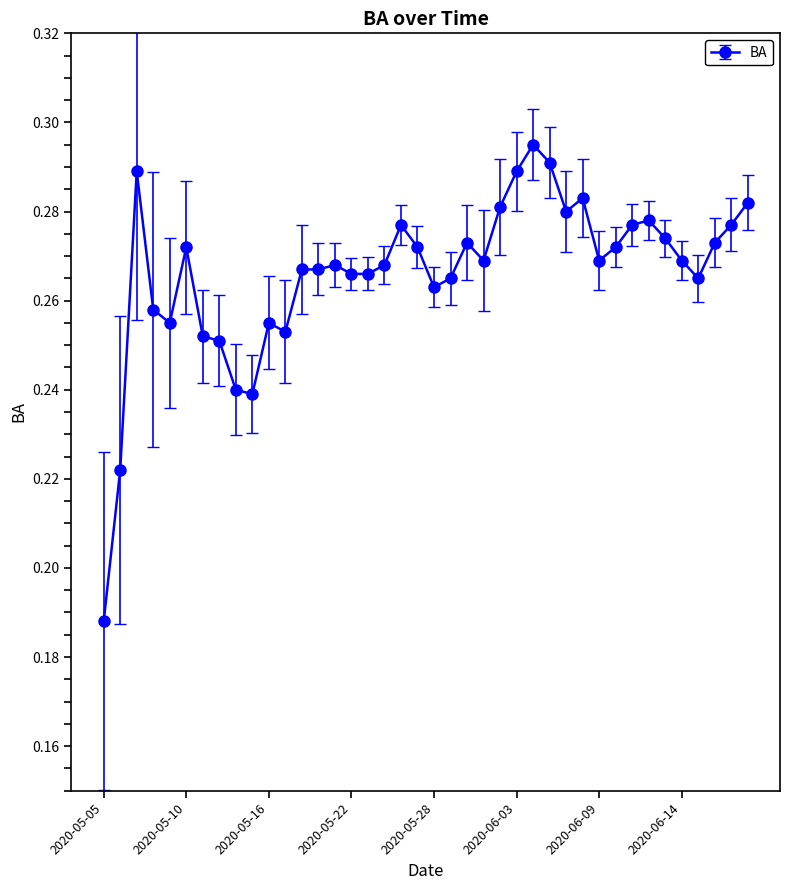

What is the sum of all values?

10.7